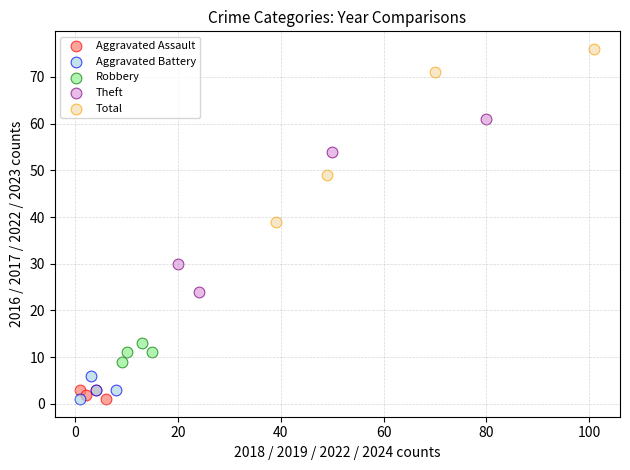

Which series contains the highest Y value?

Total